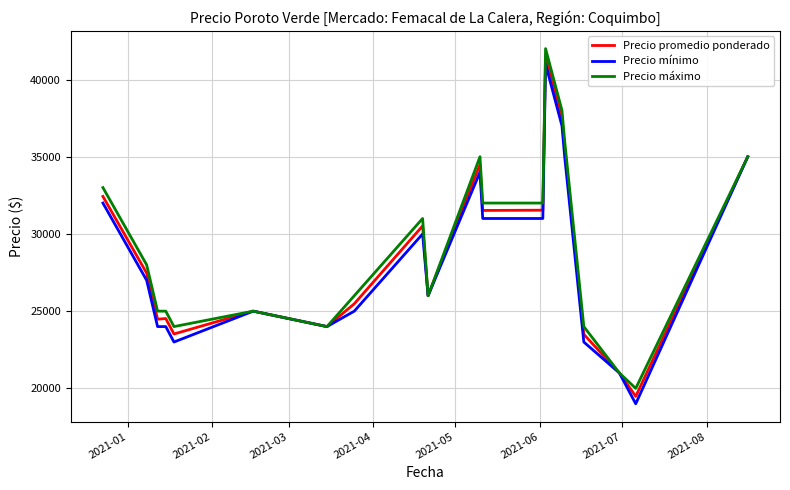

Which series has the largest range (max minus min)?

Precio promedio ponderado